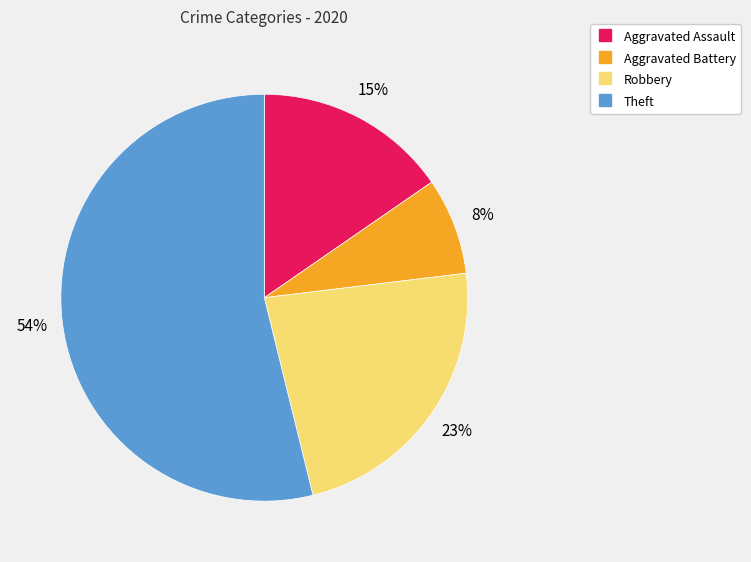

How many slices are in this pie chart?

4